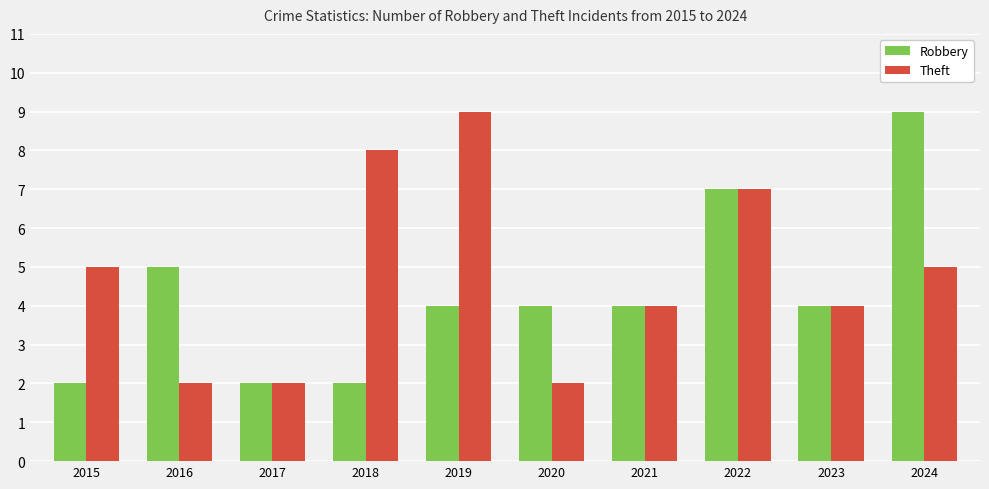

List the series in order of their overall mean, highest first.

Theft, Robbery